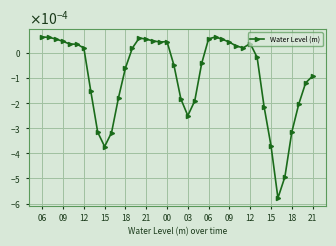

At which category does the data reach its first local valley?

15